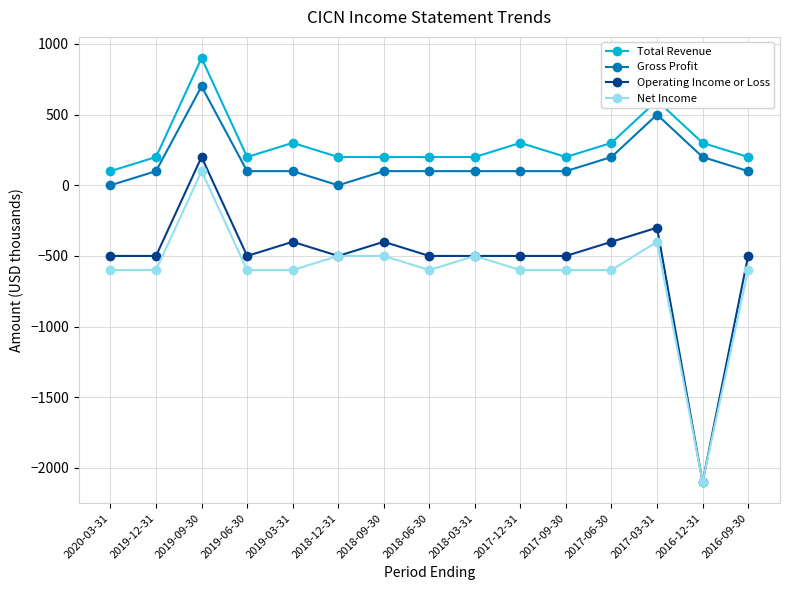

True or false: Total Revenue and Gross Profit cross at least once.

False